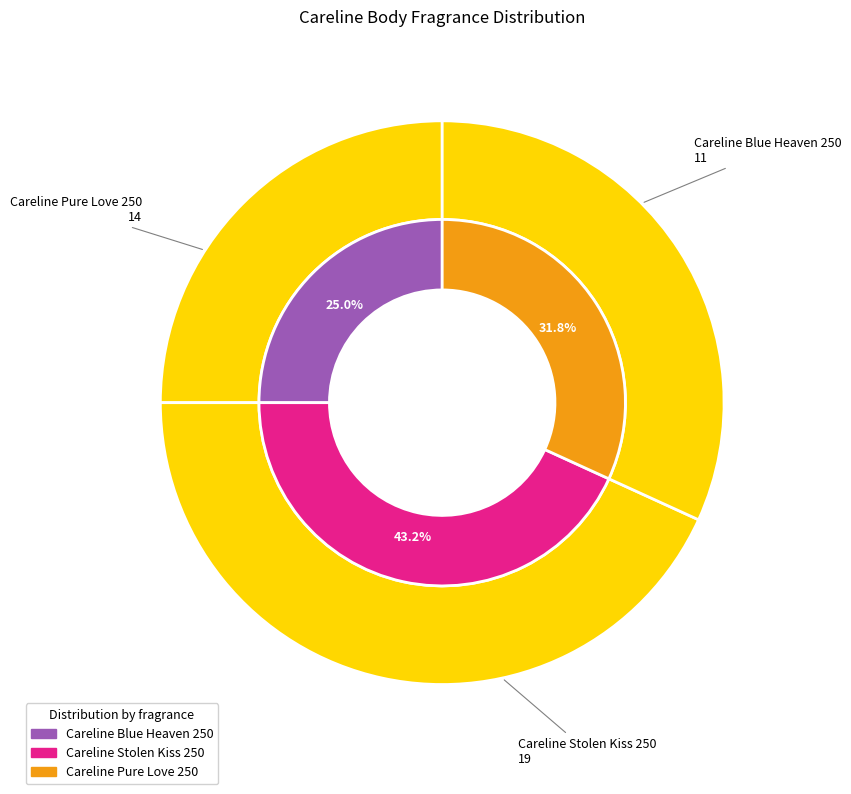

What is the change in value from Careline Stolen Kiss 250 to Careline Pure Love 250?

-5